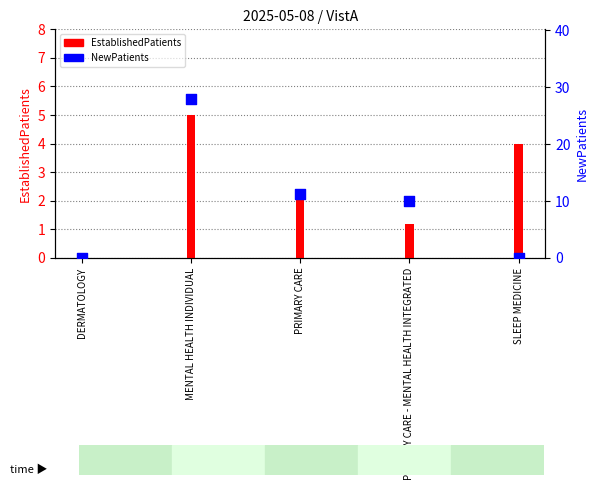

At which category is the sum across all series the highest?

MENTAL HEALTH INDIVIDUAL